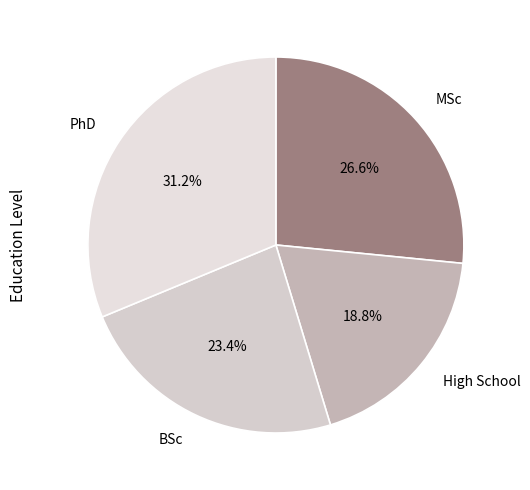

How many segments does this pie chart have?

4